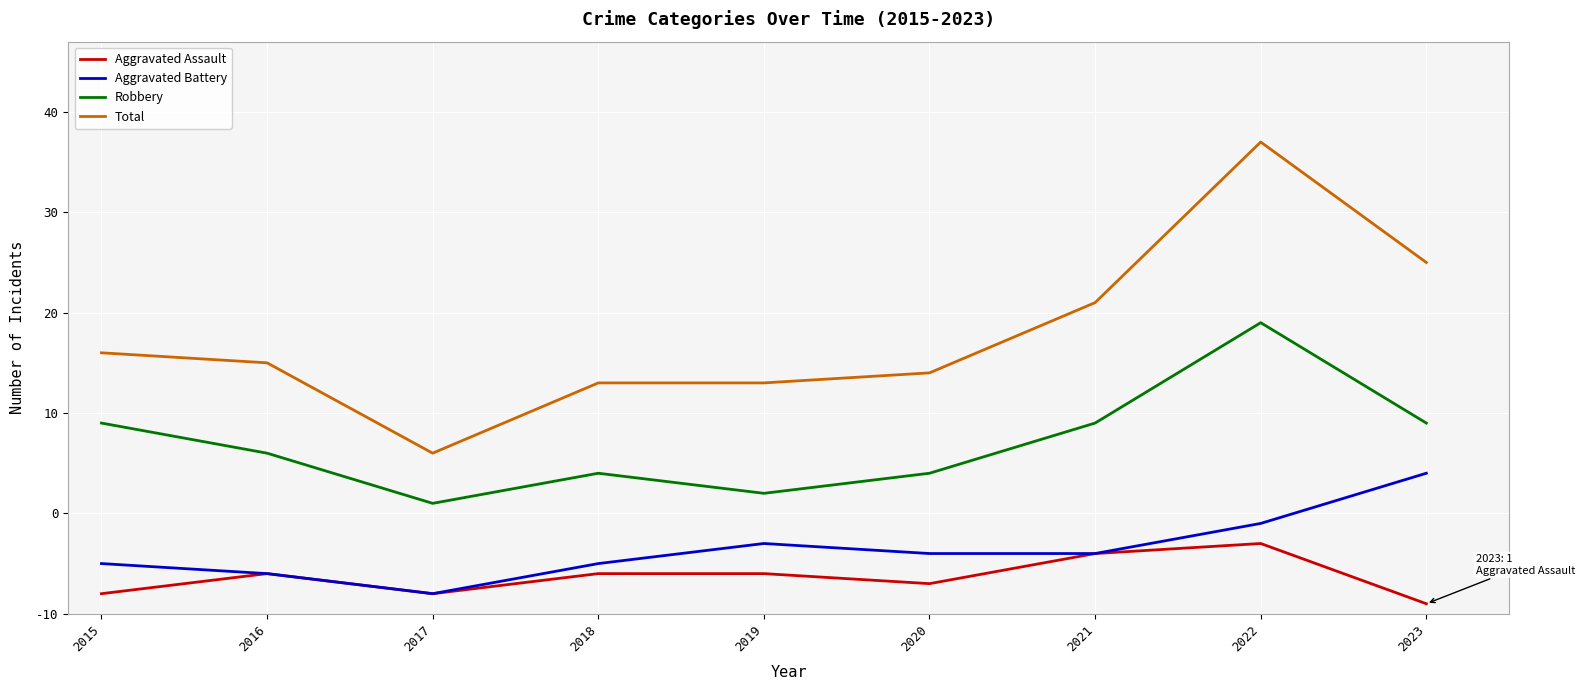

Does the chart display data point markers on the line(s)?

No